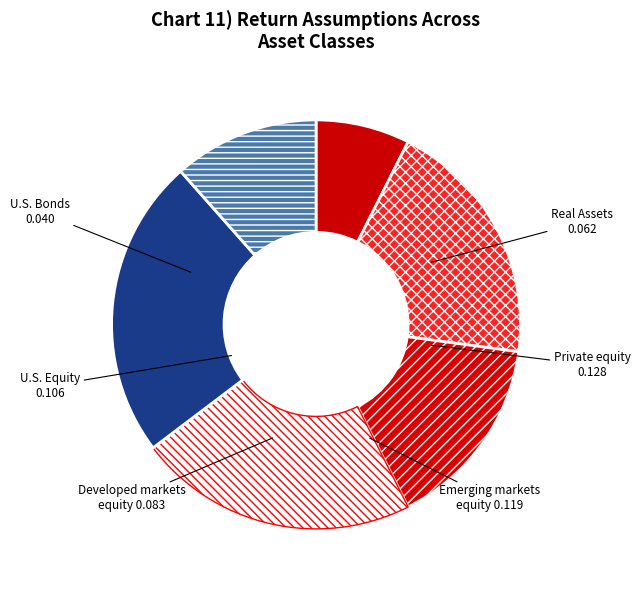

Count the number of slices in the pie.

6